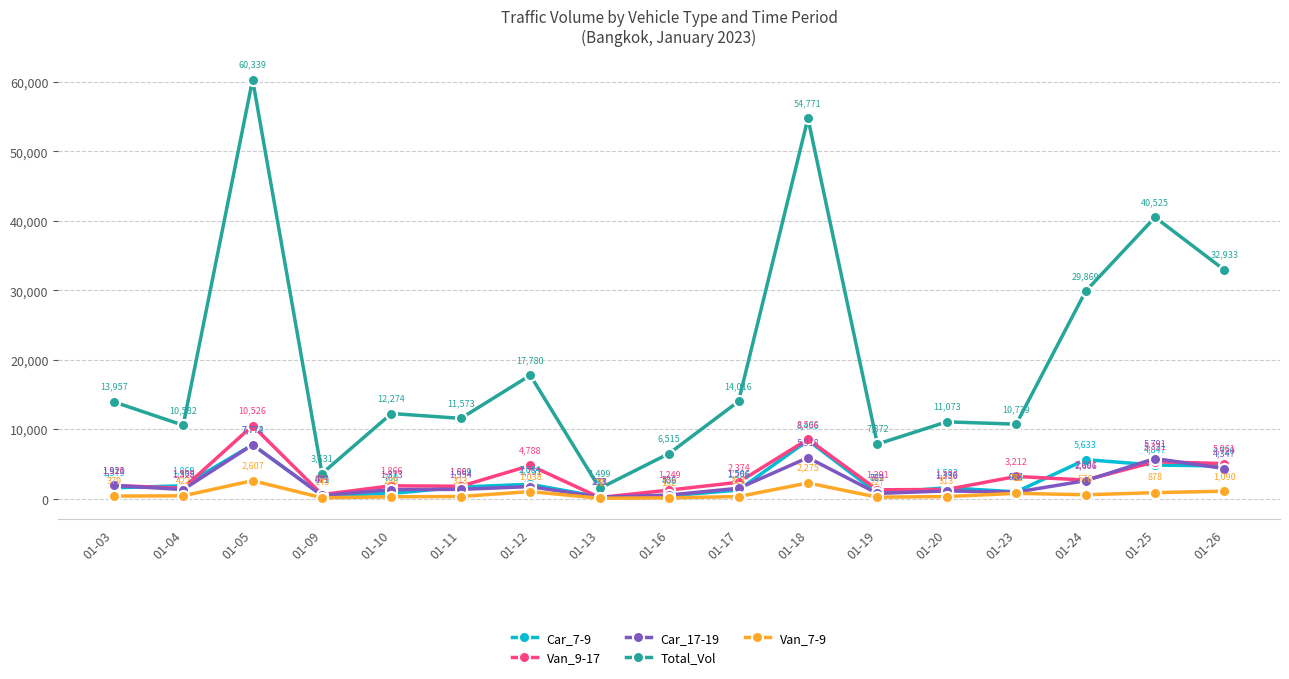

True or false: Car_17-19 has more than 1 points higher than both neighbors.

True